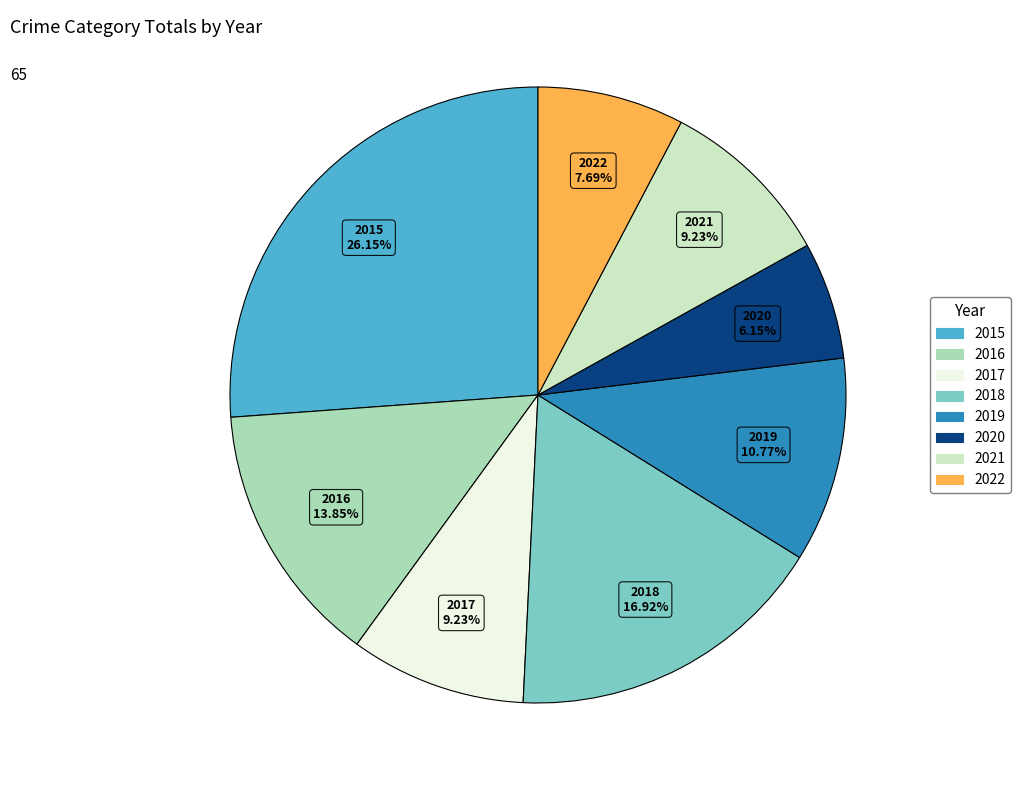

What percentage is the 2021 slice, to the nearest percent?

9%